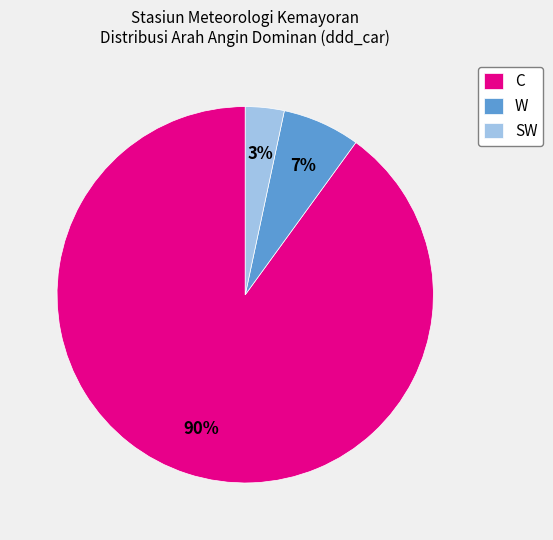

Rank the categories by value from lowest to highest.

SW, W, C